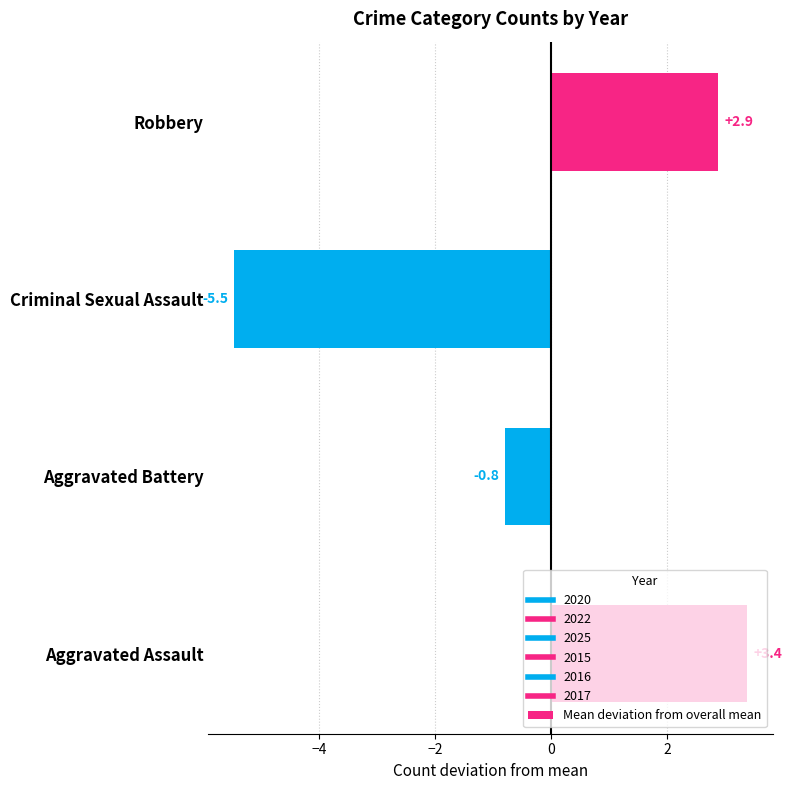

Rank the categories by value from highest to lowest.

Aggravated Assault, Robbery, Aggravated Battery, Criminal Sexual Assault